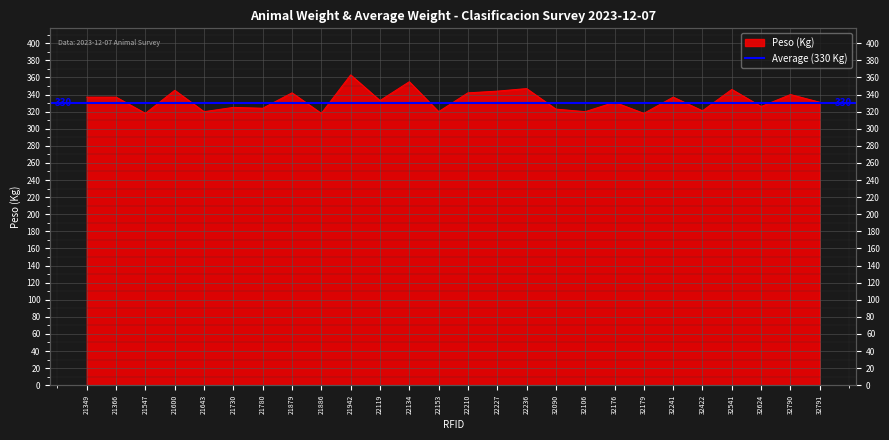

How many lines are shown in the chart?

1